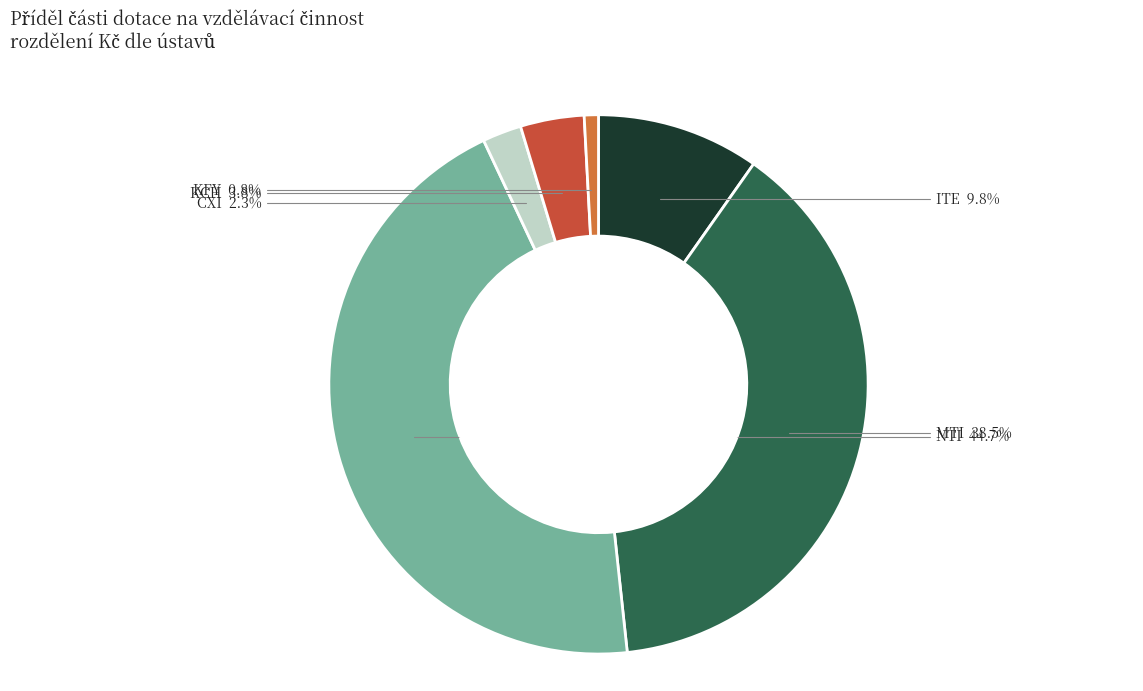

Which has a higher value, KCH or MTI?

MTI